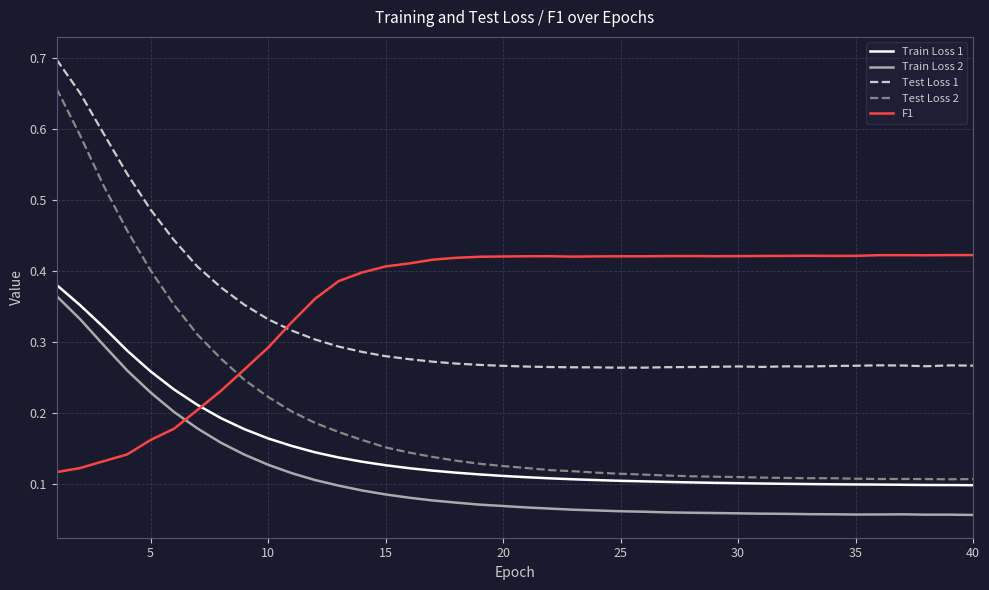

How many categories are shown in the chart?

40